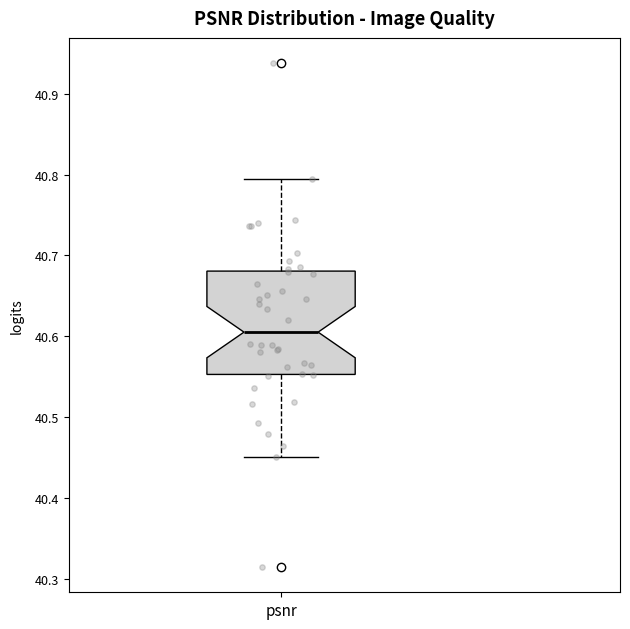

Transcribe this box plot: give where the median line is, the range the box spans, and where the two whiskers end, as read against the y-axis. The values are not printed on the chart, so give them approximately, as read against the axis.

median 40.60, box 40.55 to 40.68, whiskers 40.45 to 40.79